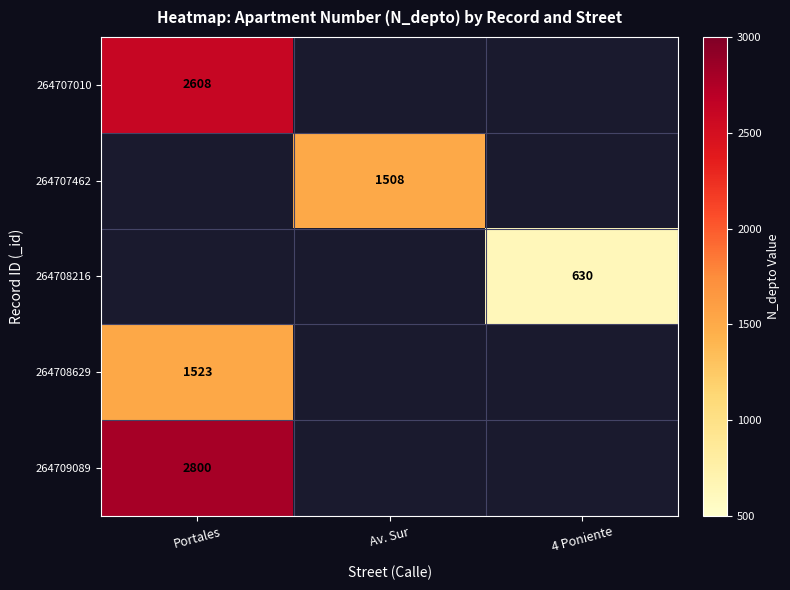

Is it true that 264708629 equals 1523 at Portales?

True